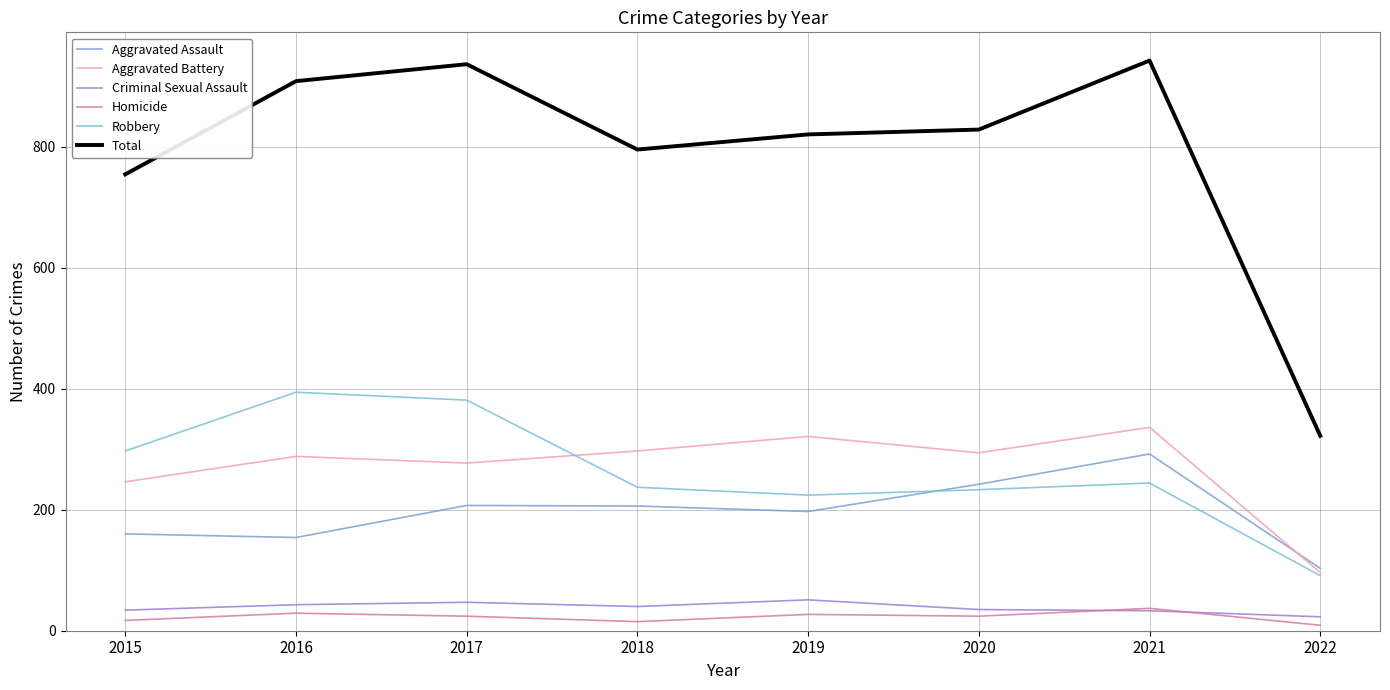

How many lines are shown in the chart?

6